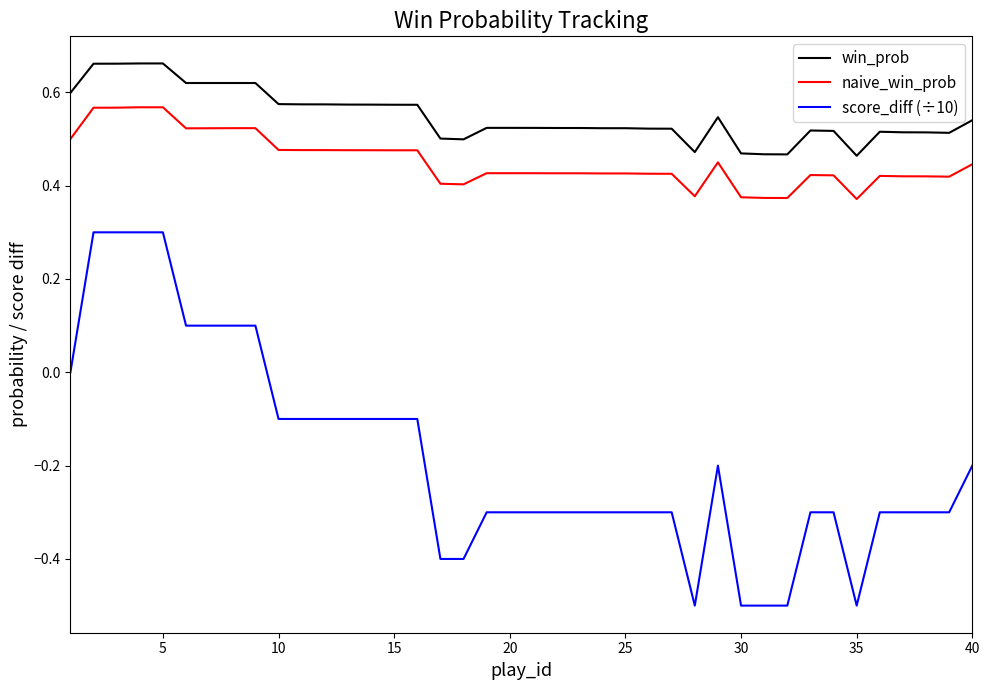

Which series has the largest range (max minus min)?

score_diff (÷10)